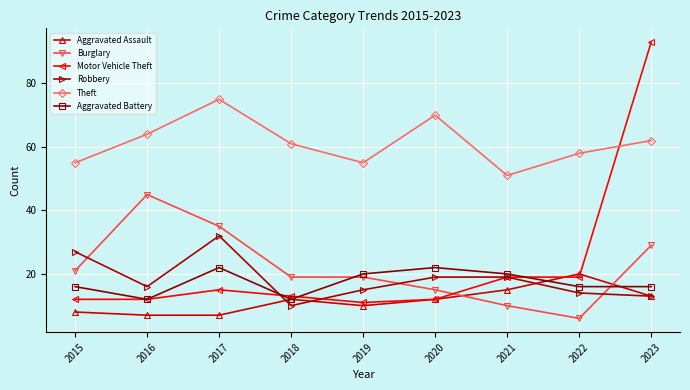

What is the spread (max minus min) of values at 2015?

47